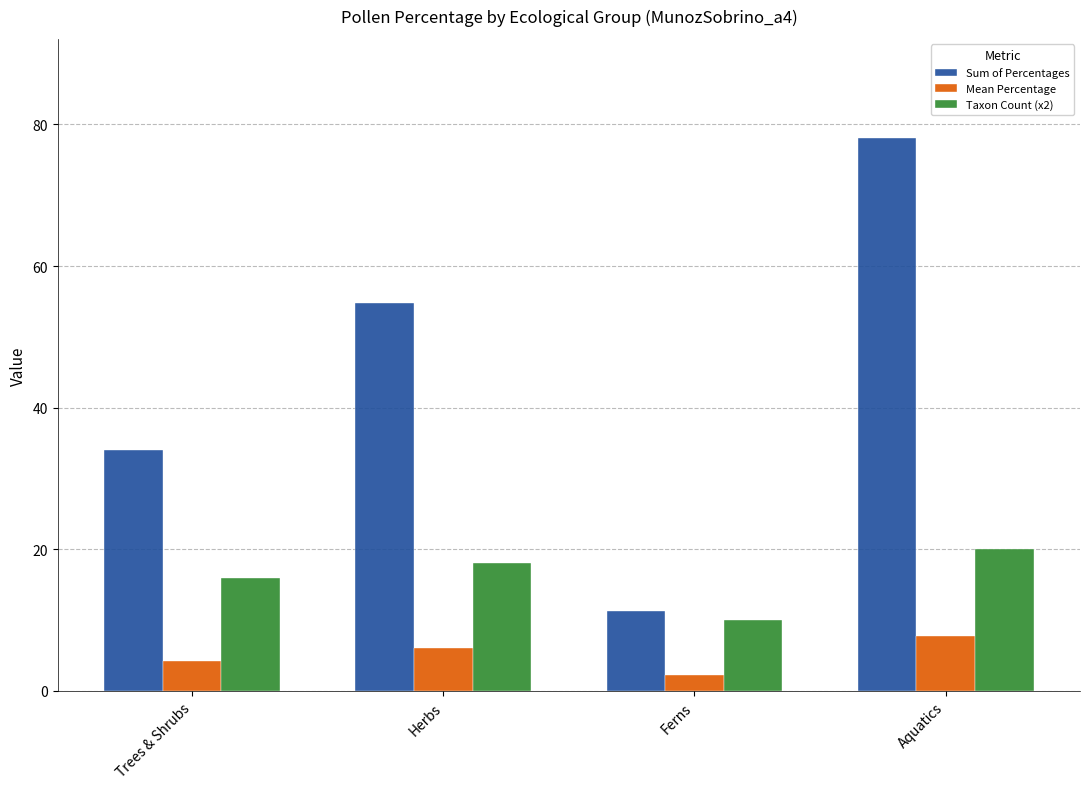

What is the maximum value for Mean Percentage?

7.8